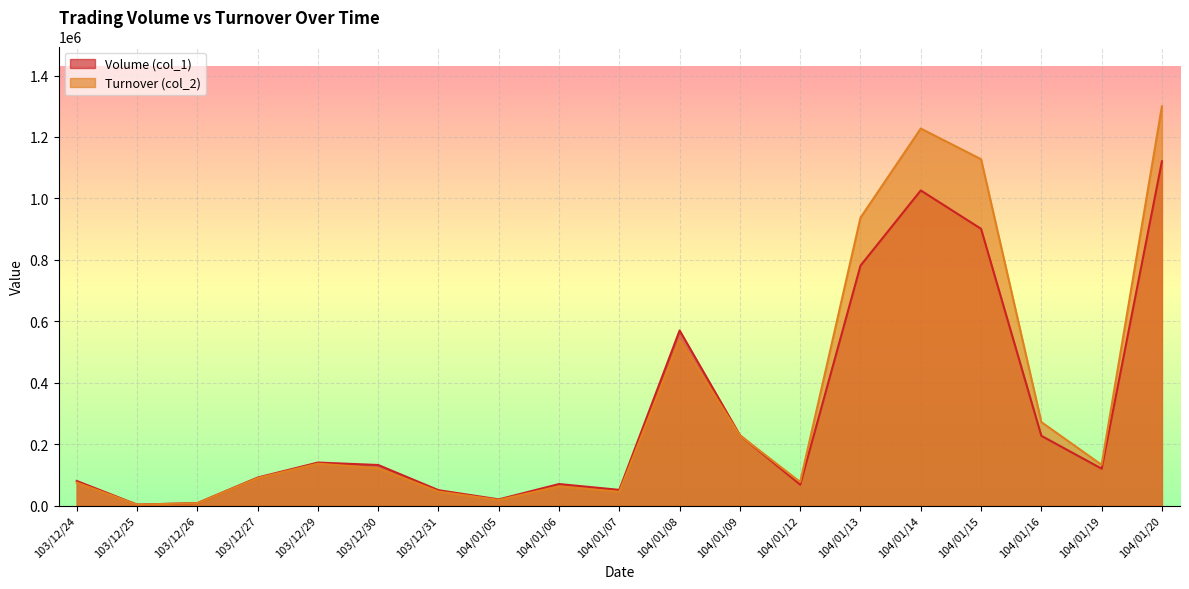

At which label does Volume (col_1) first exceed 120000?

103/12/29